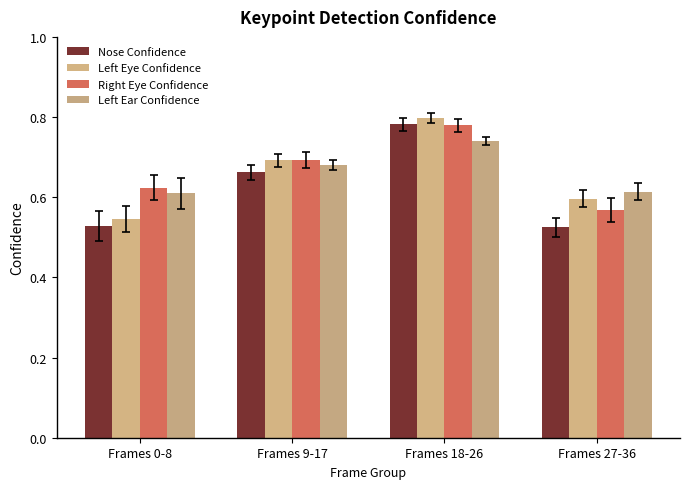

Rank the series at Frames 0-8 from highest to lowest value.

Right Eye Confidence, Left Ear Confidence, Left Eye Confidence, Nose Confidence